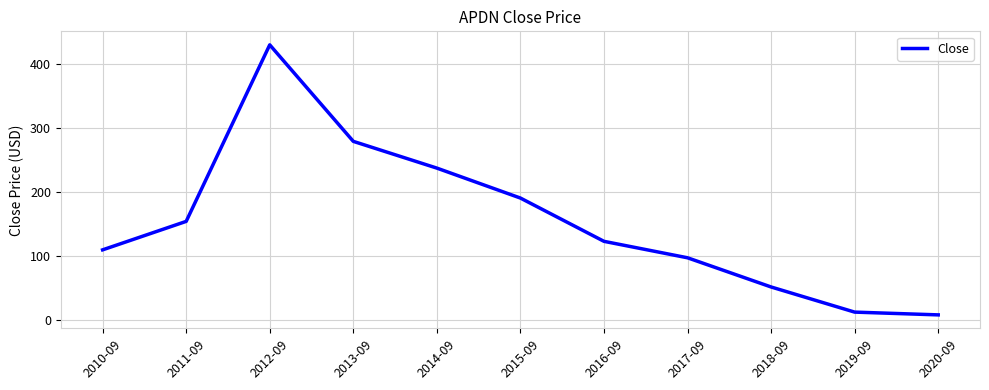

What is the change in value from 2012-09 to 2019-09?

-418.5